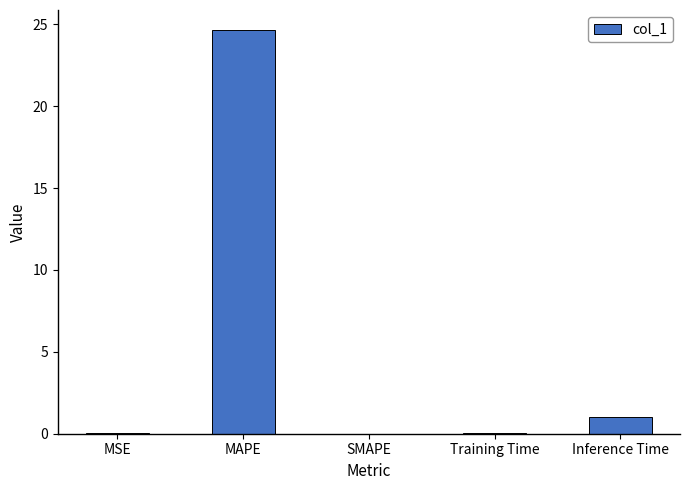

What is the greatest value displayed?

24.6